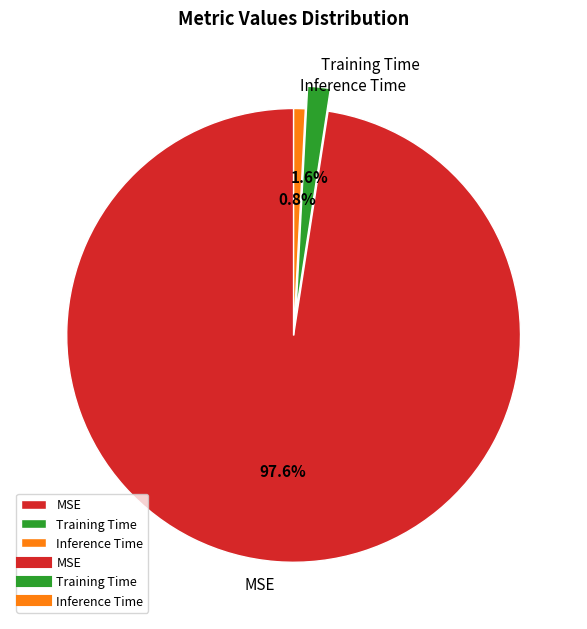

Which slice represents more than half of the pie?

MSE